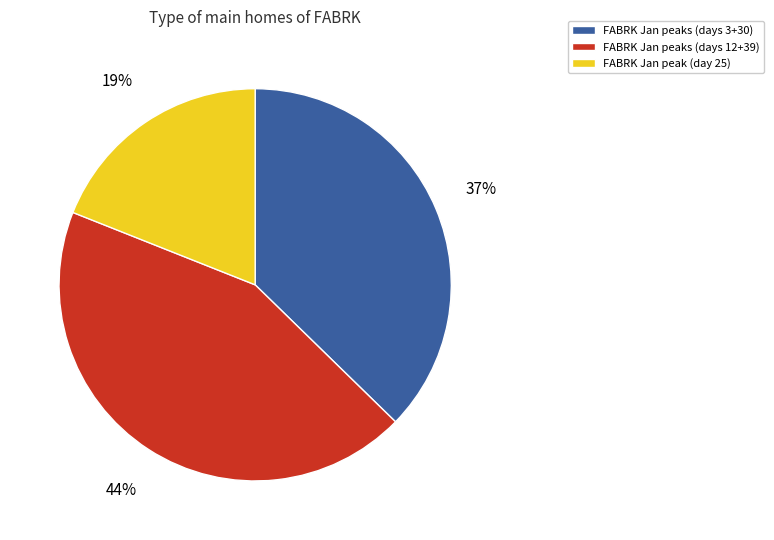

To the nearest percent, what is the difference between the largest and smallest slice percentages?

25%